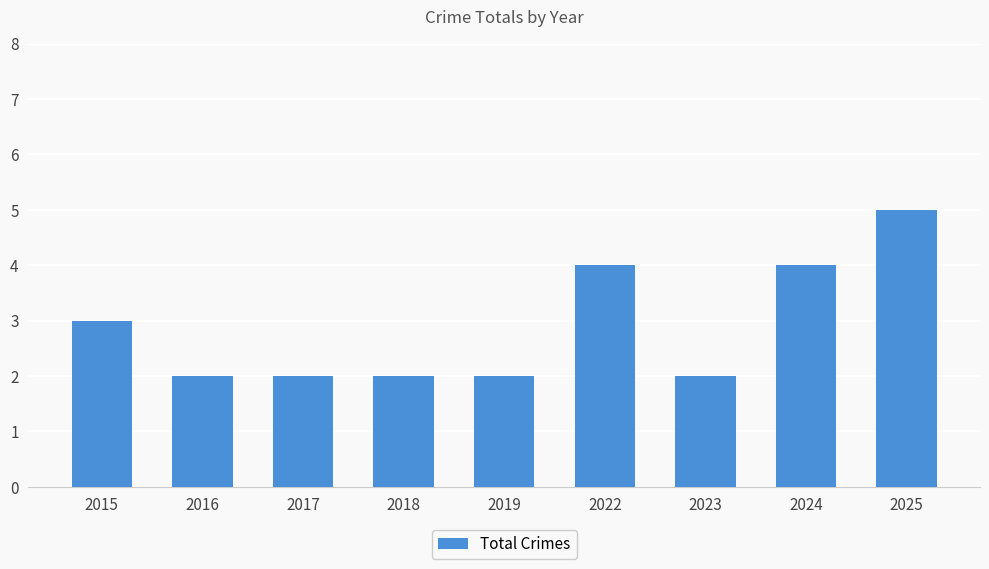

What value does the data have at 2019?

2